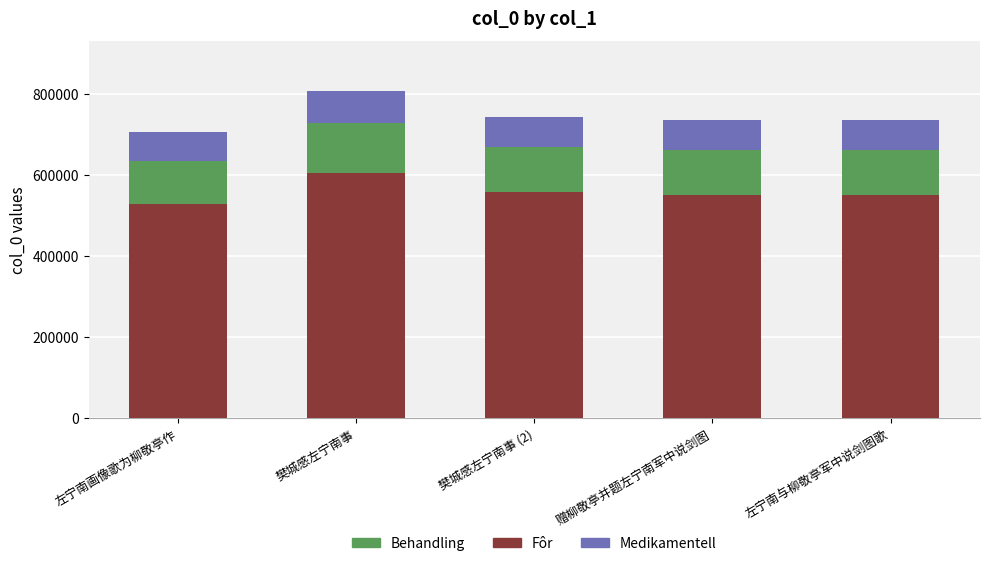

What is the minimum value for Fôr?

529239